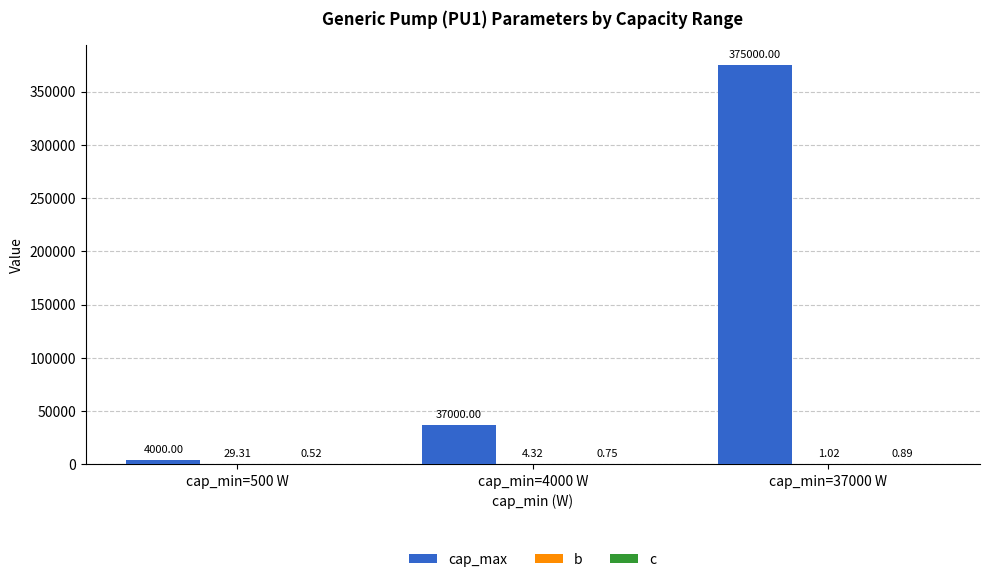

Is it true that b equals 1.0 at cap_min=37000 W?

True